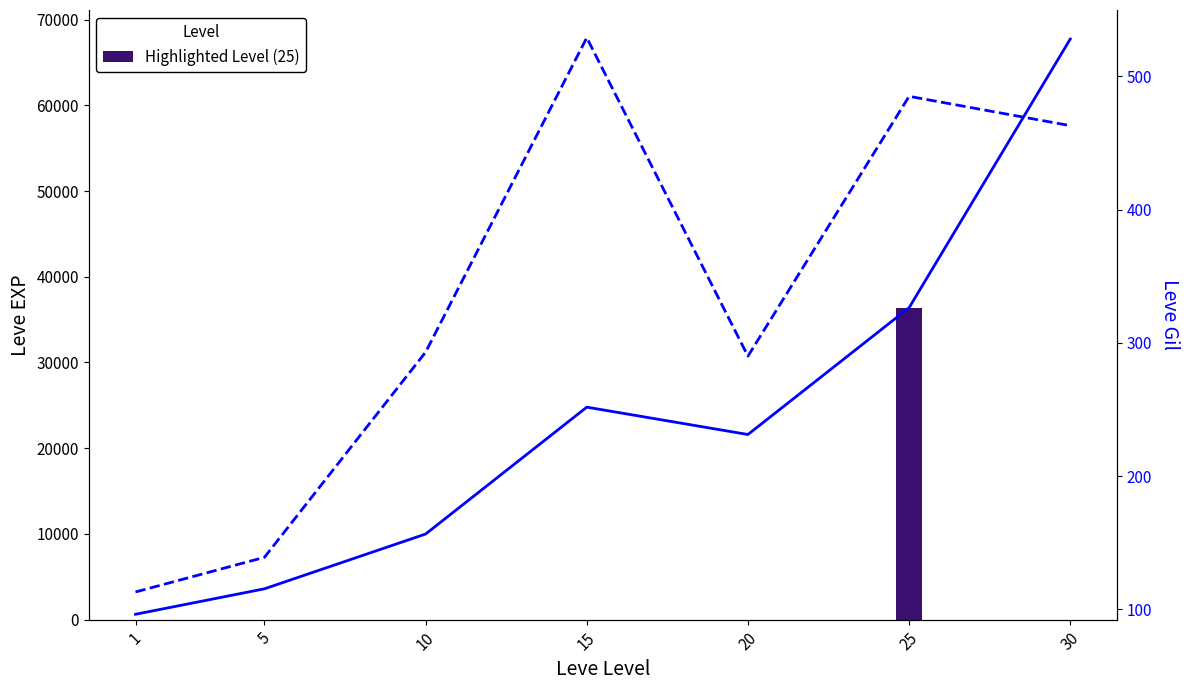

The value of Leve Gil at 30 is 463. True or false?

True